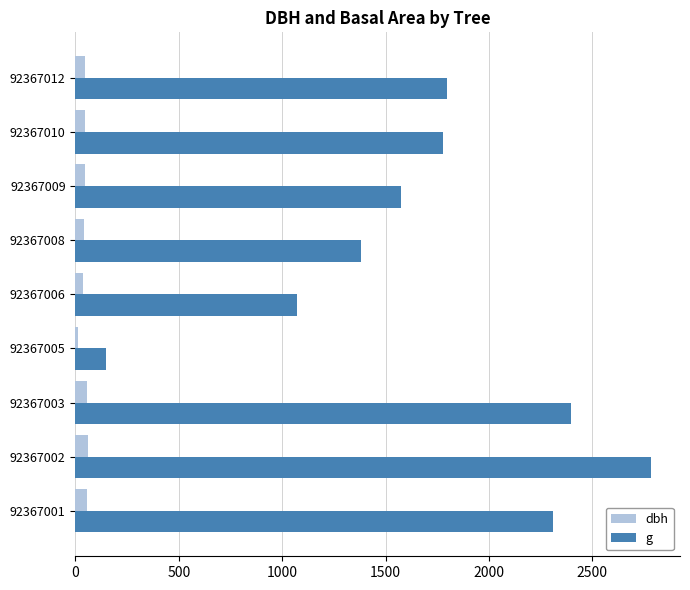

Which series has the widest spread of values?

g